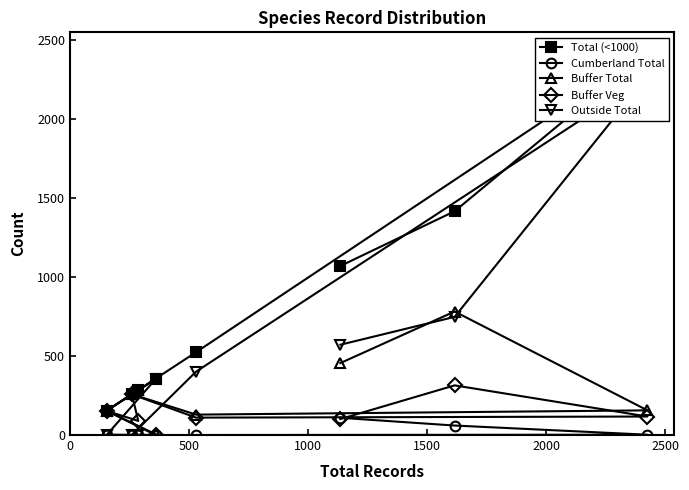

What is the difference between the highest and lowest values at 0?

968